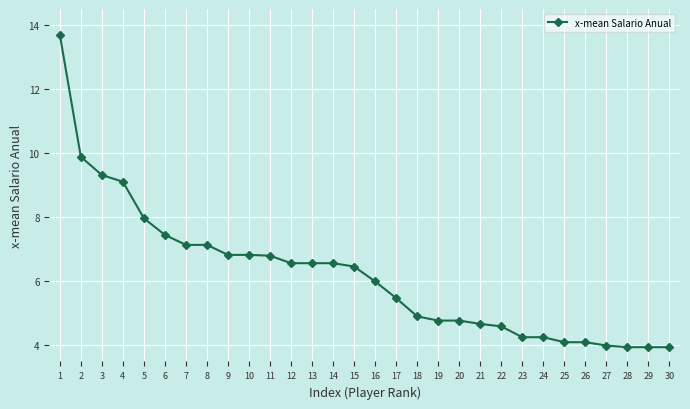

Count the number of data series in this chart.

1